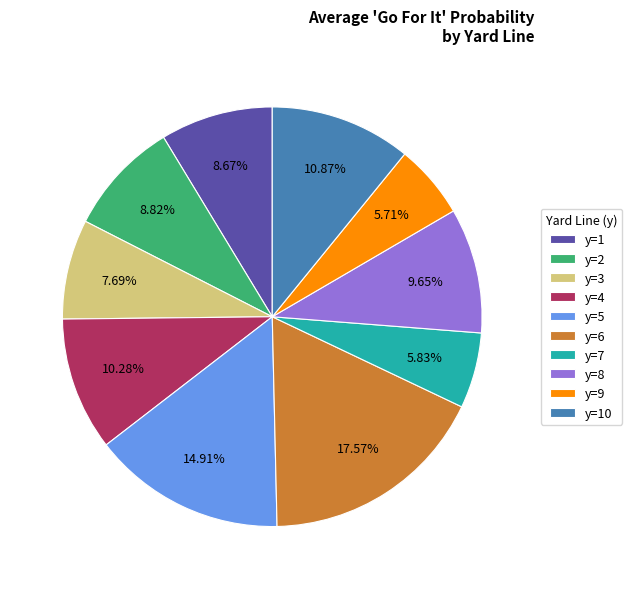

Between y=2 and y=8, which is larger?

y=8